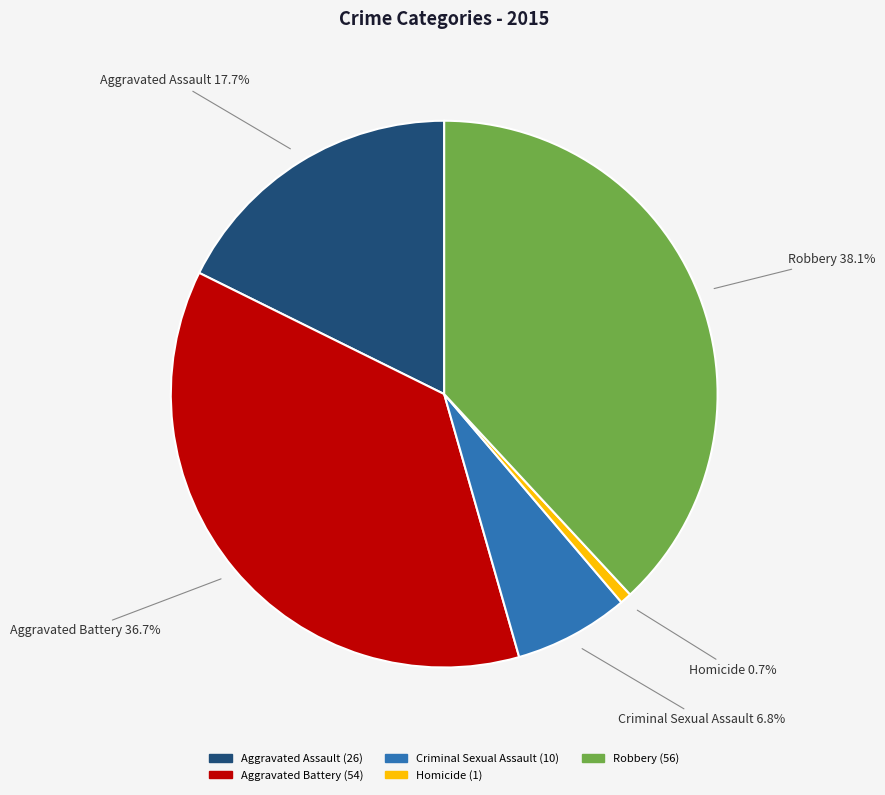

Count the number of slices in the pie.

5